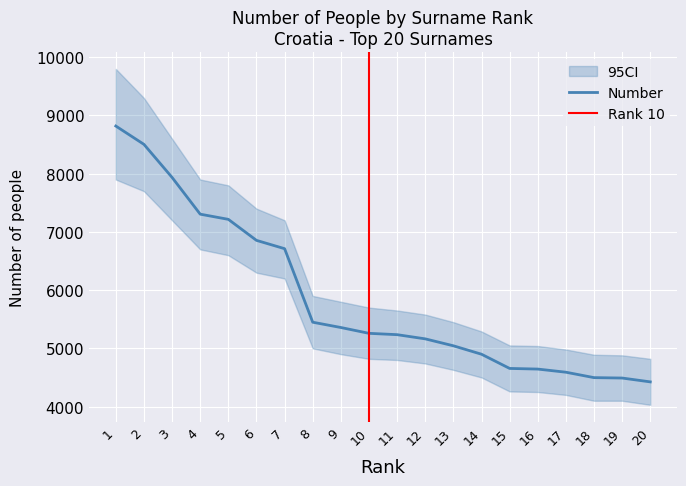

The value at 3 is 1828. True or false?

False